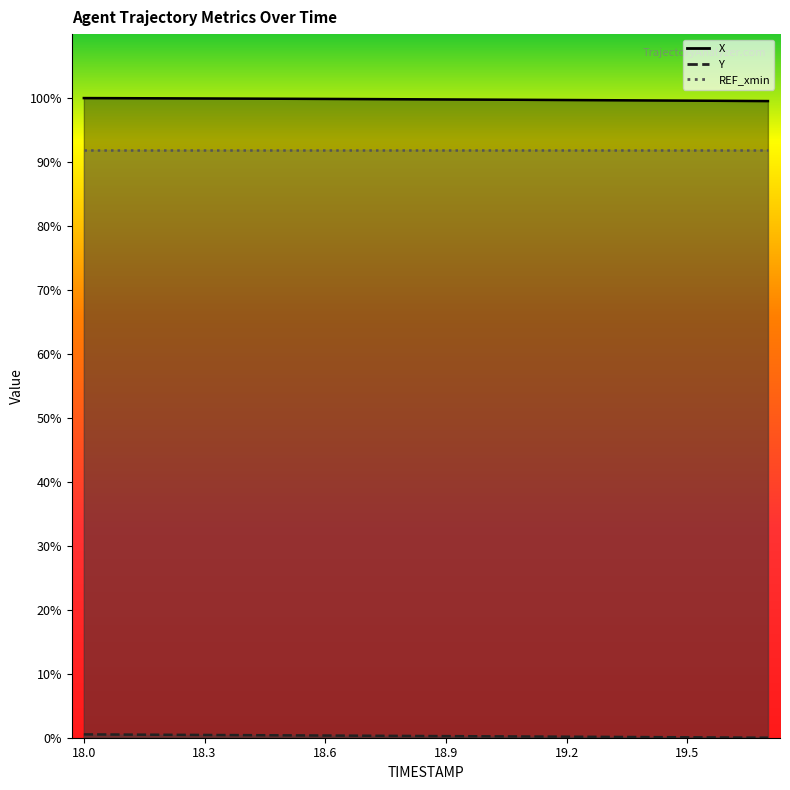

Which category has the highest value in the X series?

18.0